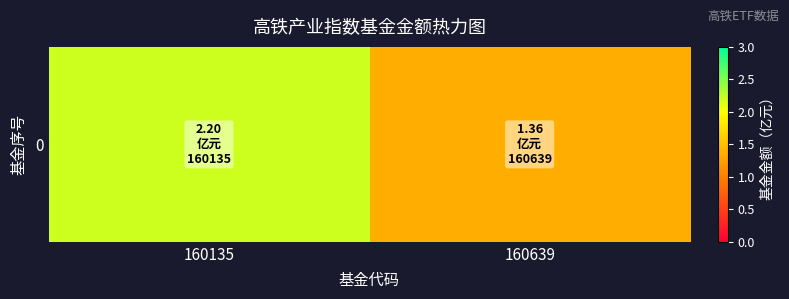

Reading right to left, extract all data points from this chart.

1.4	2.2